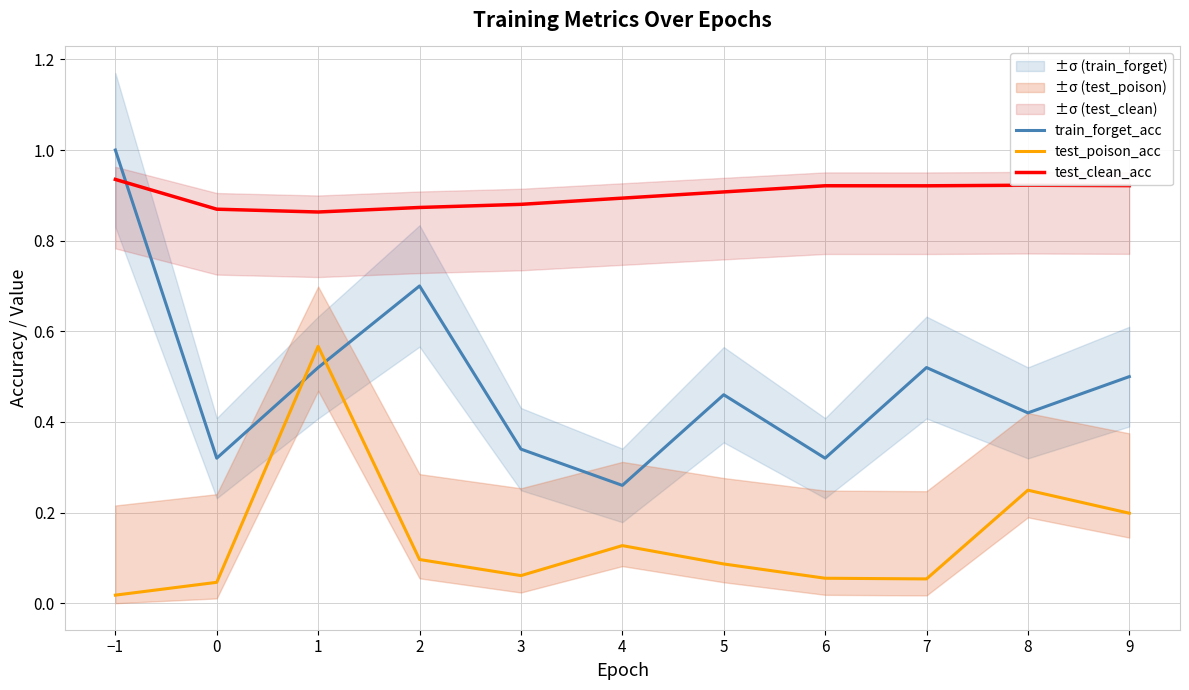

Rank the categories by test_poison_acc value from lowest to highest.

−1, 0, 7, 6, 3, 5, 2, 4, 9, 8, 1